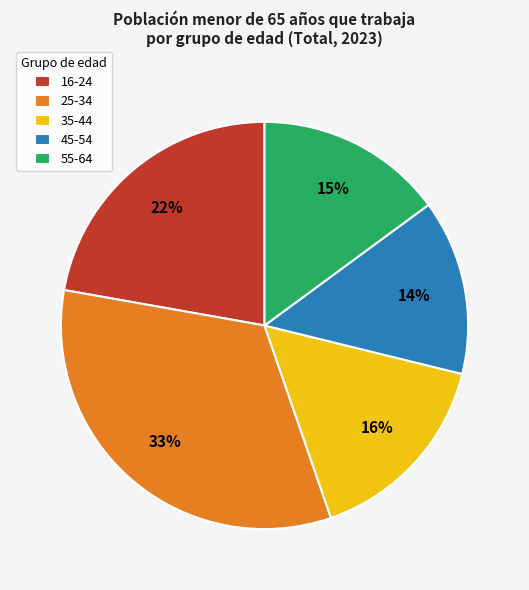

Which slice is the smallest?

45-54